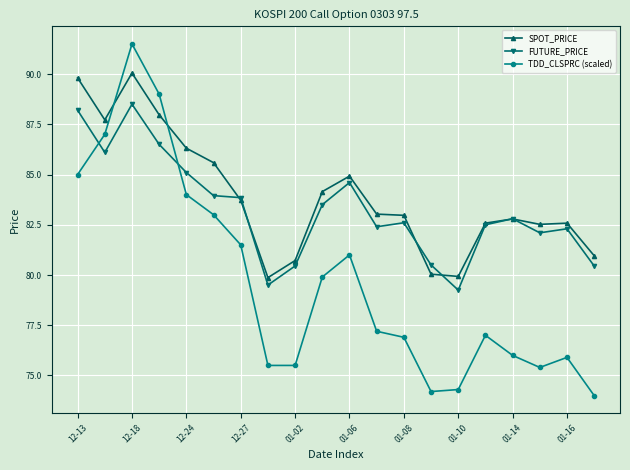

What are all the series names shown in the legend?

SPOT_PRICE, FUTURE_PRICE, TDD_CLSPRC (scaled)